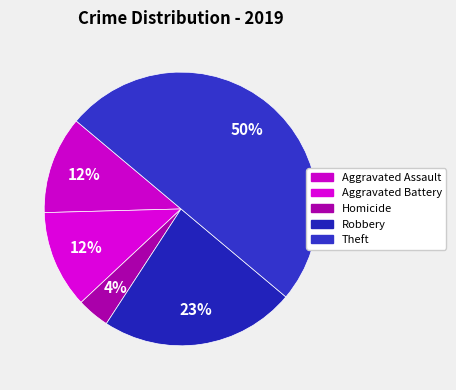

True or false: Theft accounts for 18% of the total.

False